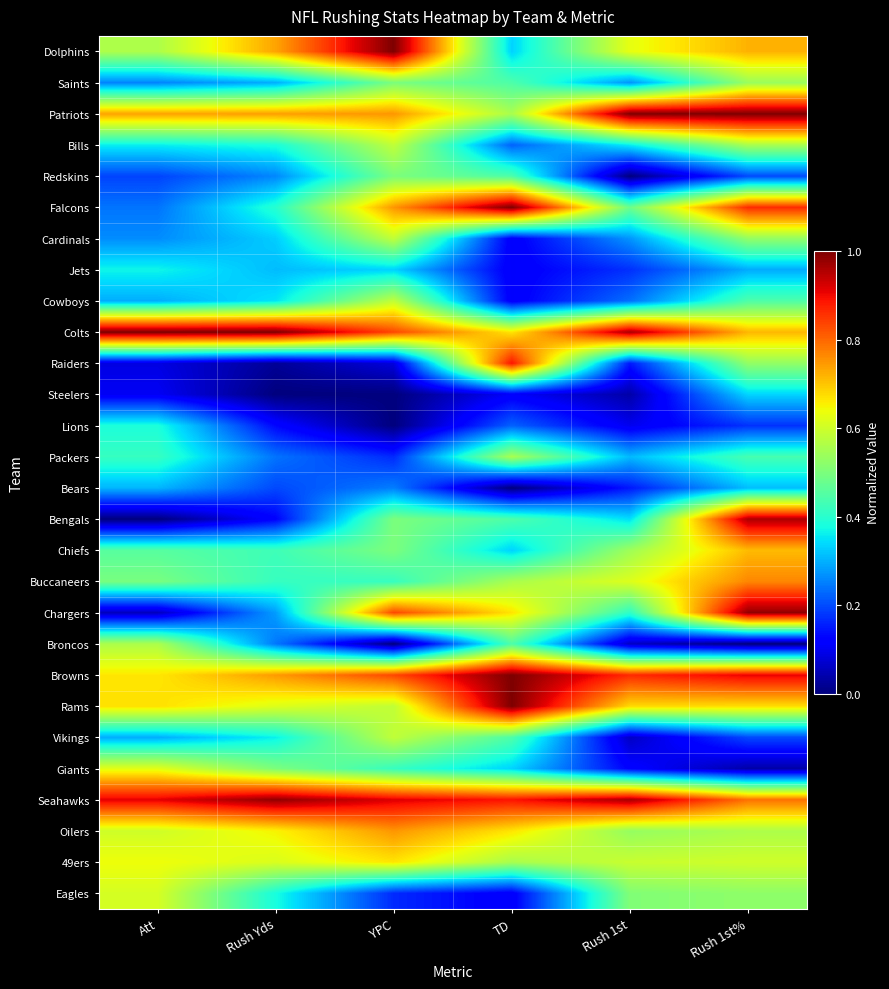

List the series in order of their peak value, lowest first.

Bears, Steelers, Jets, Lions, Redskins, Saints, Packers, Broncos, Bills, Cardinals, Cowboys, Vikings, Eagles, Giants, 49ers, Chiefs, Oilers, Buccaneers, Raiders, Bengals, Chargers, Seahawks, Dolphins, Falcons, Browns, Rams, Patriots, Colts